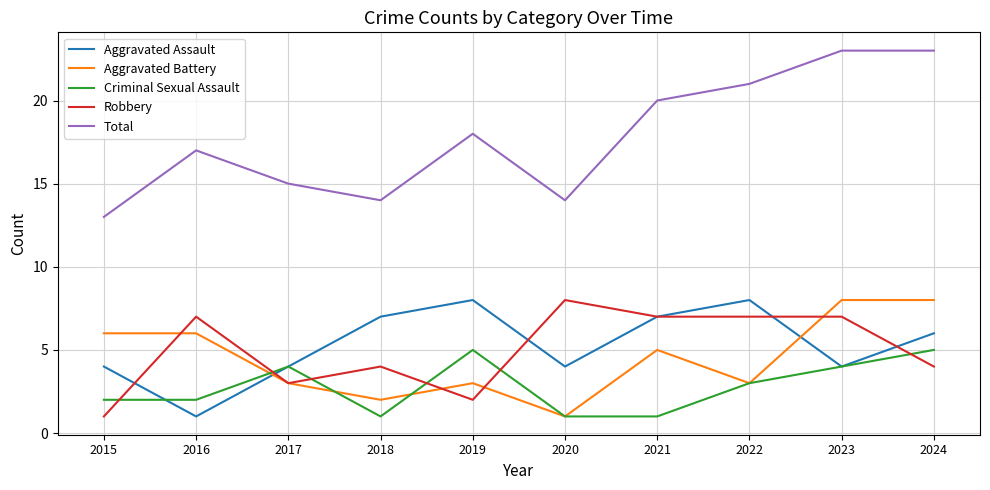

True or false: Criminal Sexual Assault has a value of 5 at 2024.

True